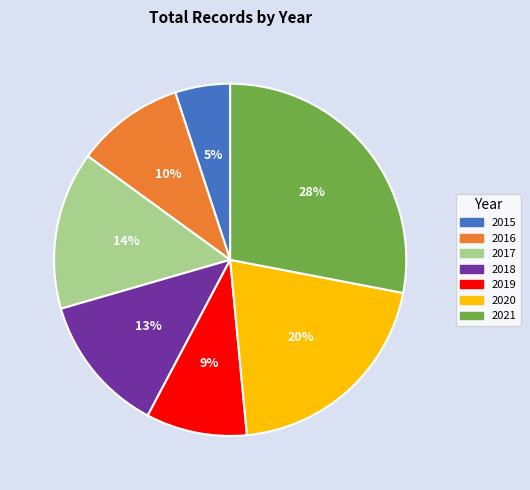

To the nearest percent, what percentage of the pie is 2017?

14%